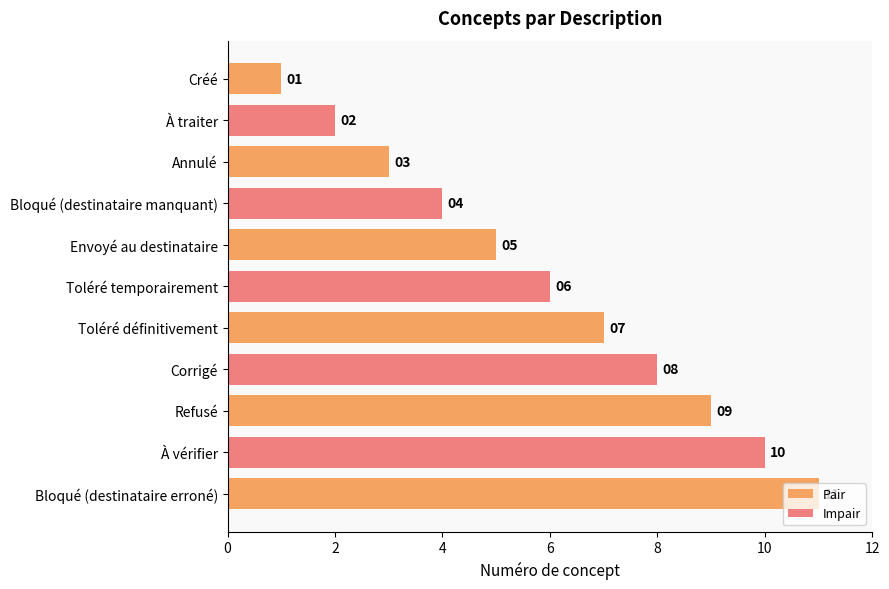

Rank the categories by value from highest to lowest.

Bloqué (destinataire erroné), À vérifier, Refusé, Corrigé, Toléré définitivement, Toléré temporairement, Envoyé au destinataire, Bloqué (destinataire manquant), Annulé, À traiter, Créé